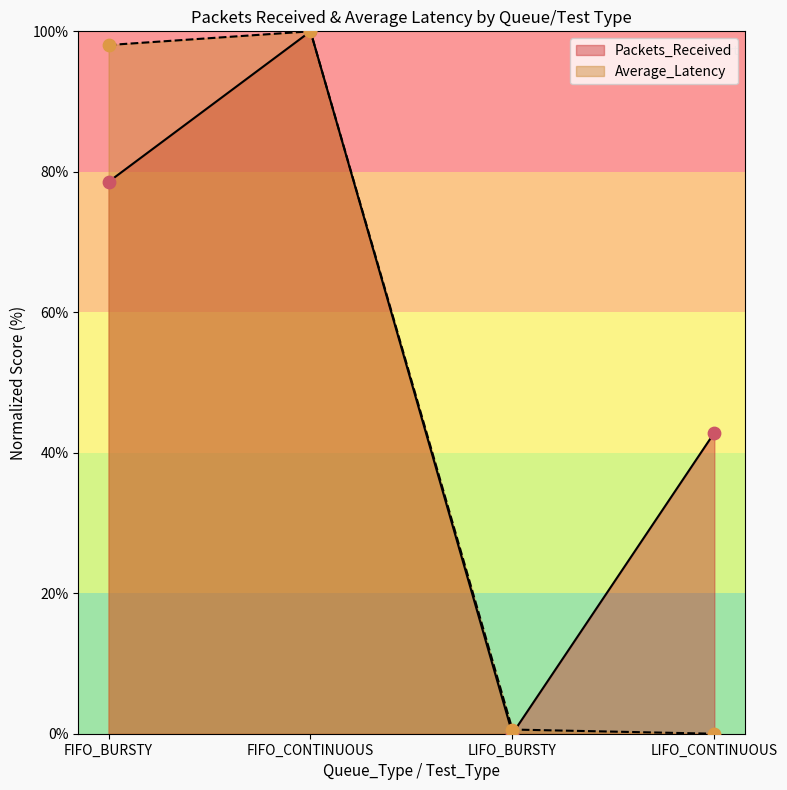

Which series has the largest total across all categories?

Packets_Received